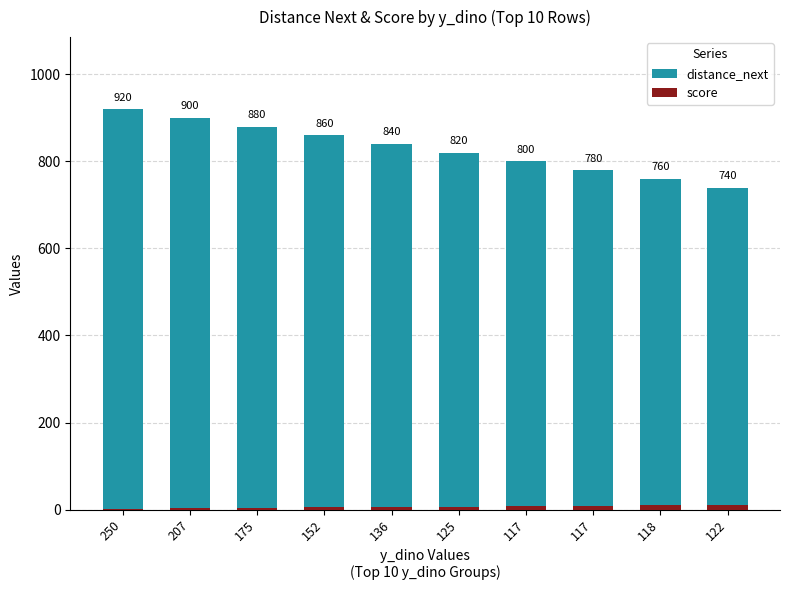

Rank the series by their average value, from highest to lowest.

distance_next, score